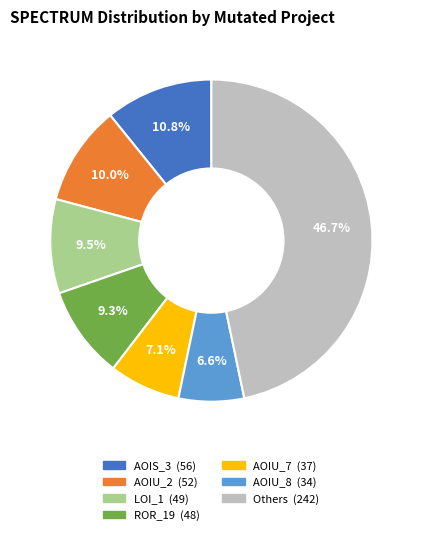

Is there any slice that represents more than half of the pie?

No